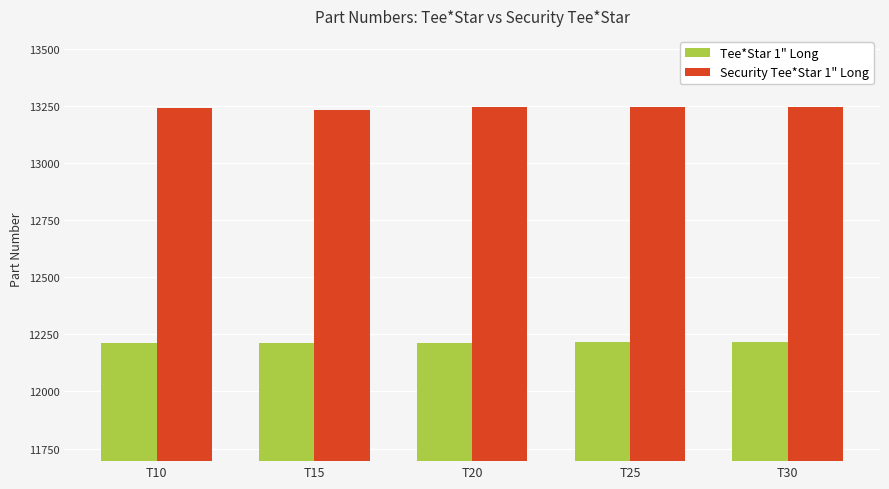

What is the sum of all Tee*Star 1" Long values?

61070